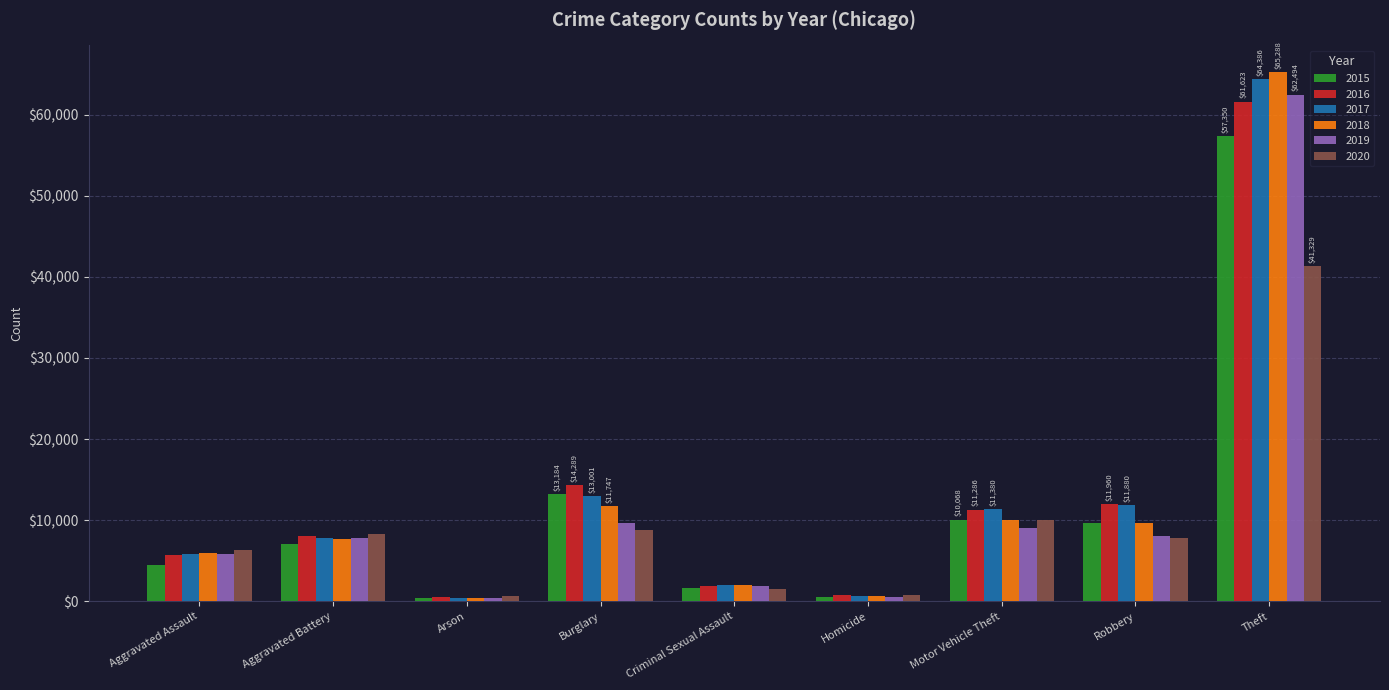

What are all the series names shown in the legend?

2015, 2016, 2017, 2018, 2019, 2020